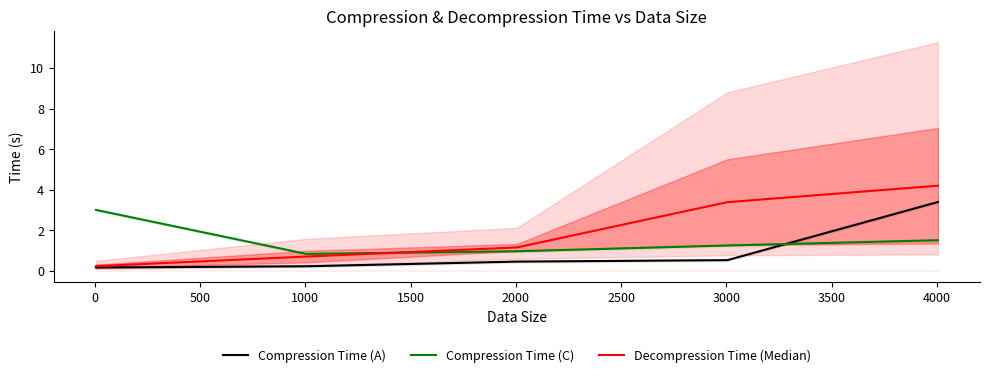

How many distinct data groups are displayed?

3